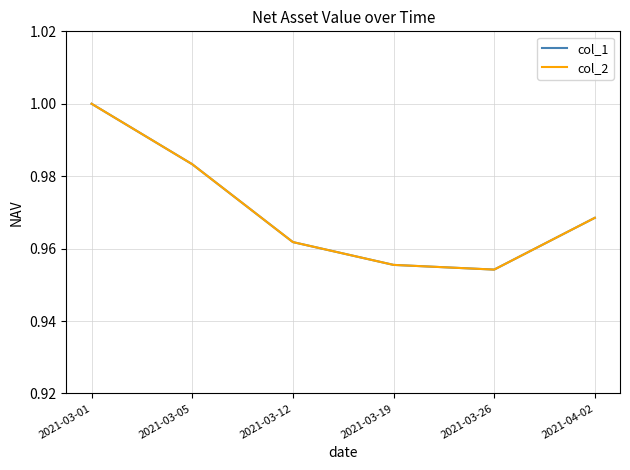

How many interior local valleys does the col_2 series have?

1